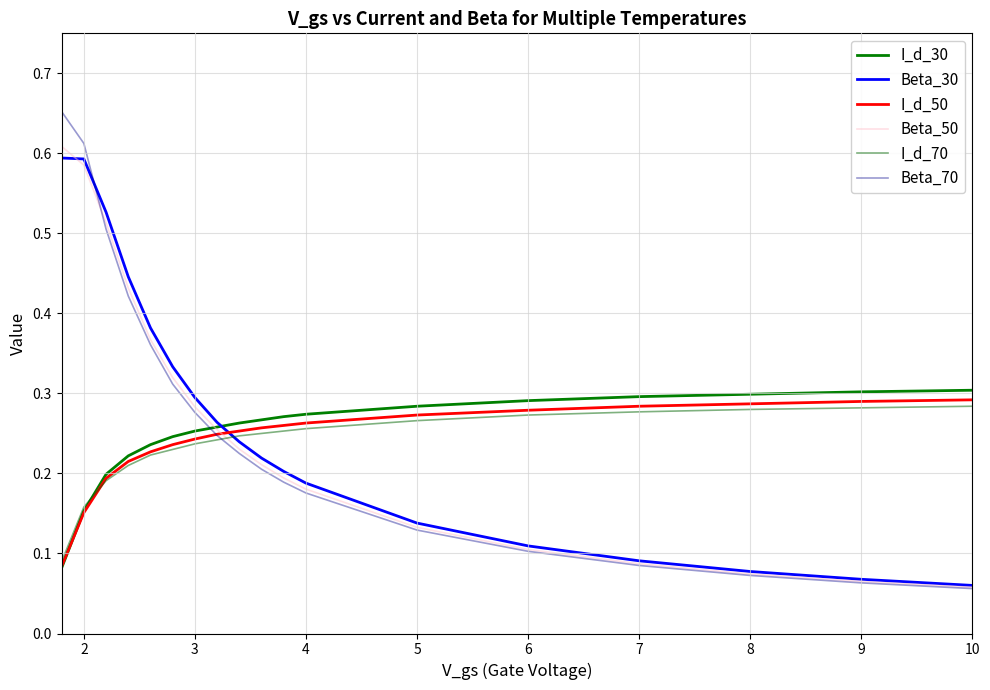

How many distinct data groups are displayed?

6